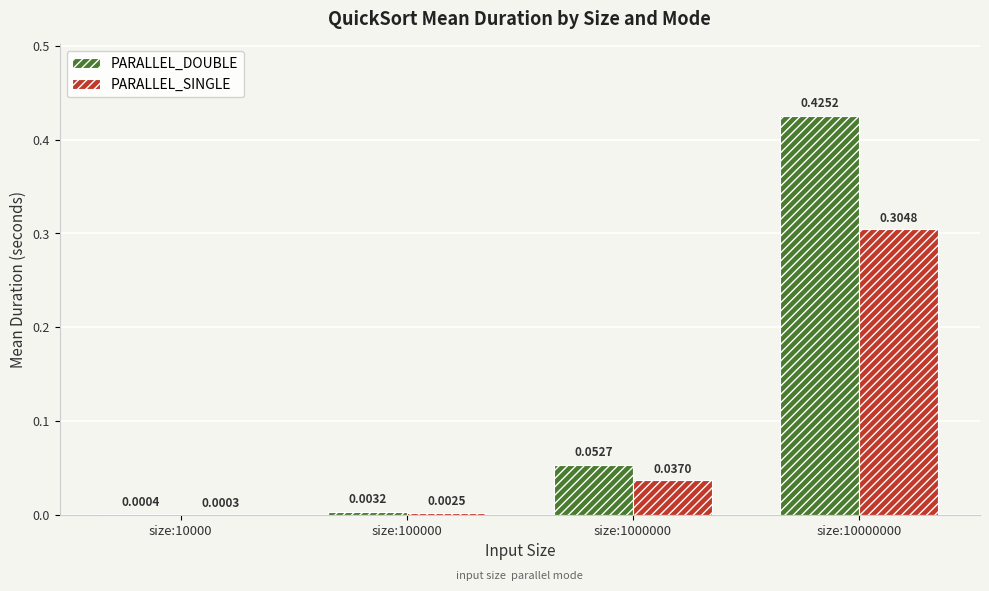

Is the value of PARALLEL_SINGLE at size:1000000 greater than the value of PARALLEL_DOUBLE at size:10000000?

No